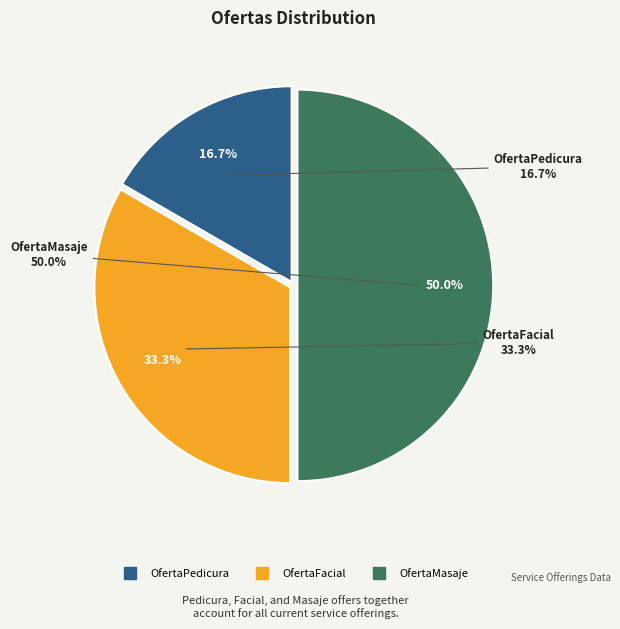

Rank the categories by value from highest to lowest.

OfertaMasaje, OfertaFacial, OfertaPedicura